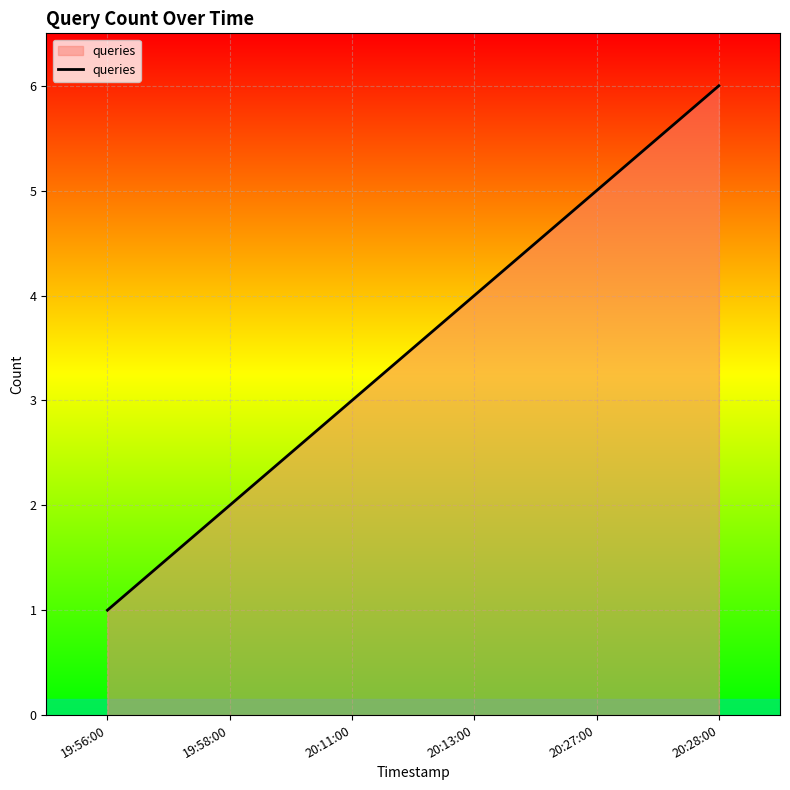

Reading right to left, transcribe all the data shown in this chart.

20:28:00=6	20:27:00=5	20:13:00=4	20:11:00=3	19:58:00=2	19:56:00=1